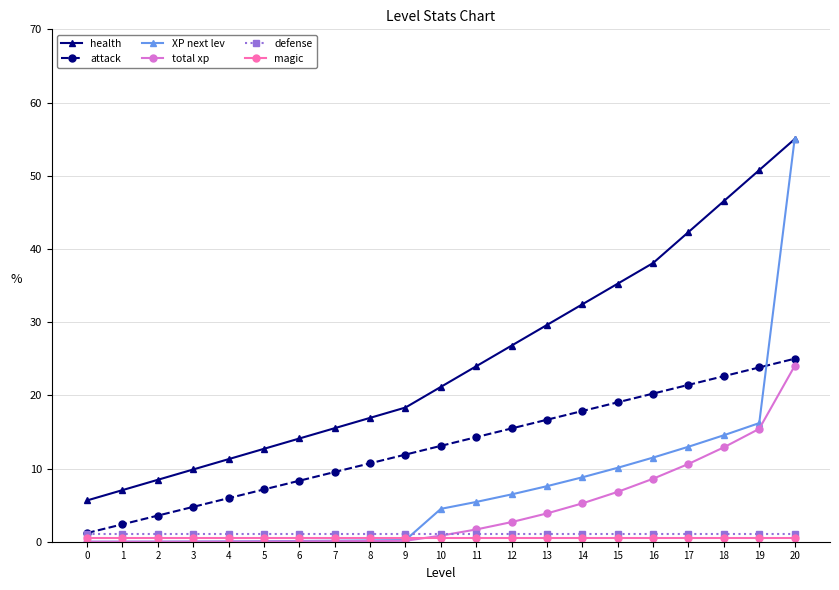

The XP next lev series shows 0.1 at 6. True or false?

True